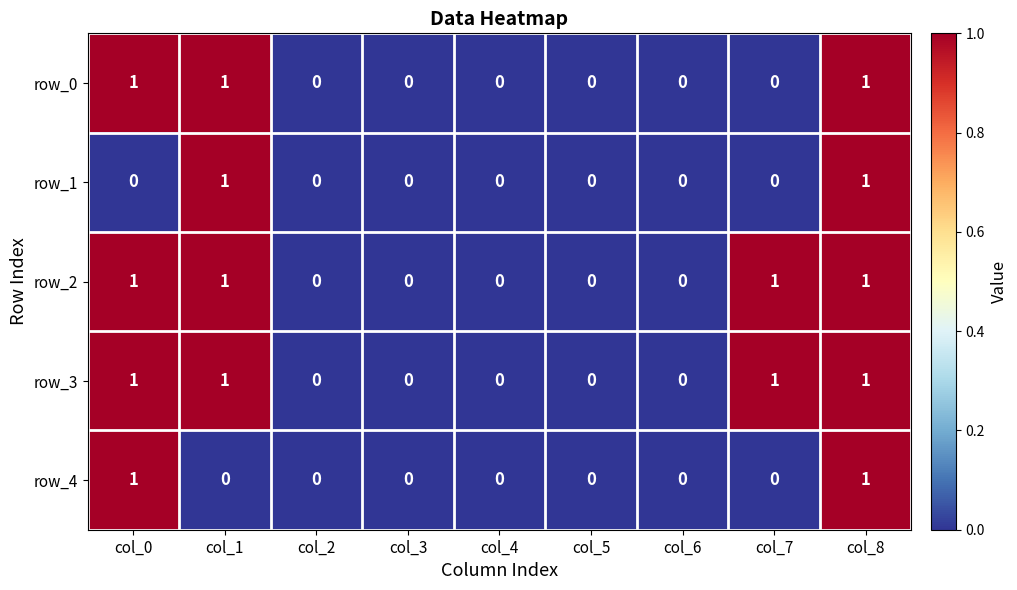

What is the sum of all row_0 values?

3